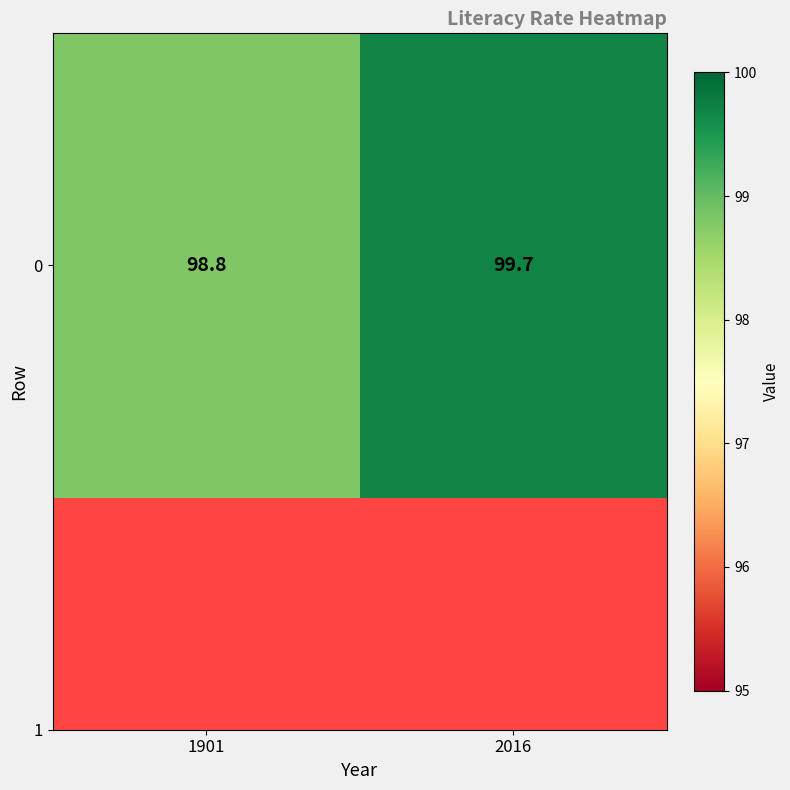

Between 1901 and 2016, which is larger?

2016